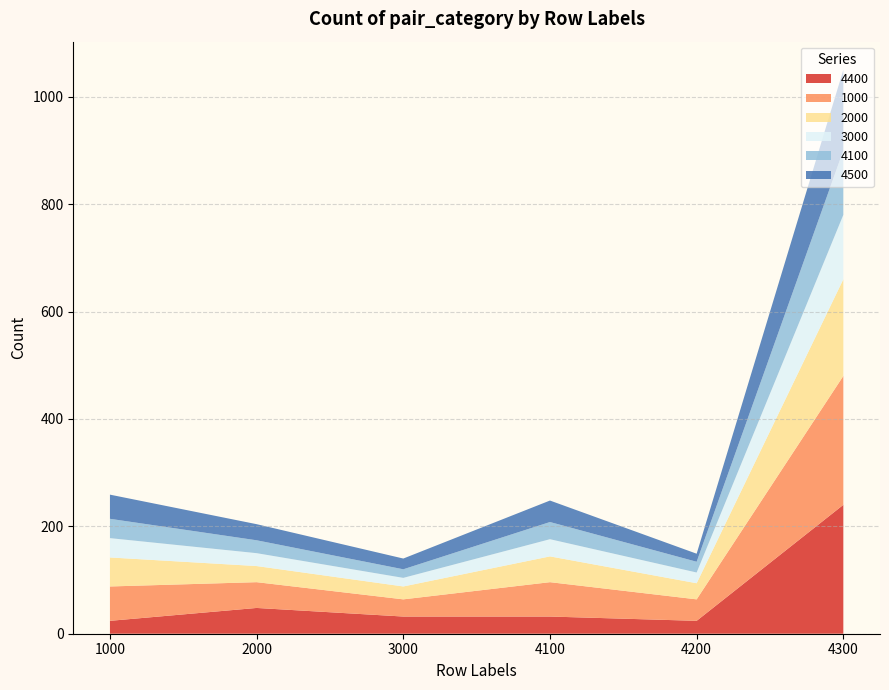

Reading right to left, what are all the values shown in this chart?

4400: 4300=240	4200=24	4100=32	3000=32	2000=48	1000=24
1000: 4300=240	4200=40	4100=64	3000=32	2000=48	1000=64
2000: 4300=180	4200=30	4100=48	3000=24	2000=30	1000=54
3000: 4300=120	4200=20	4100=32	3000=16	2000=24	1000=36
4100: 4300=120	4200=20	4100=32	3000=16	2000=24	1000=36
4500: 4300=150	4200=15	4100=40	3000=20	2000=30	1000=45